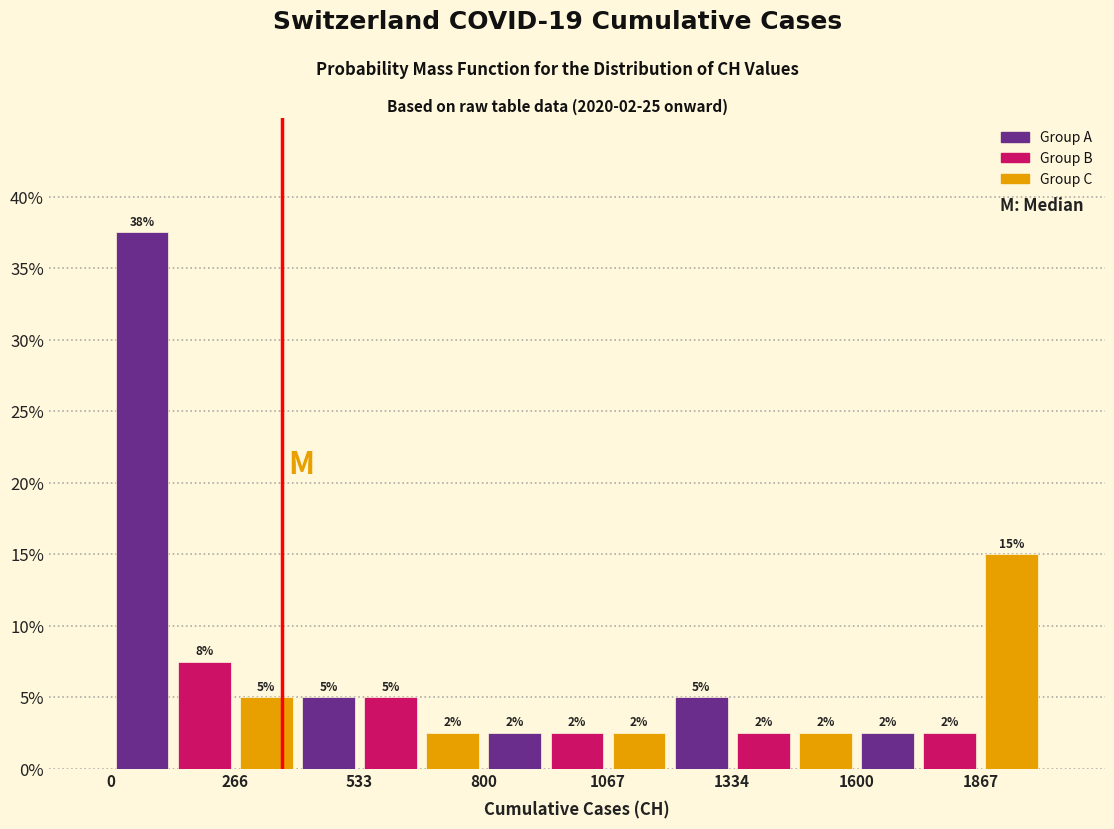

Read against the x-axis, roughly where is the centre of the tallest bar?

50